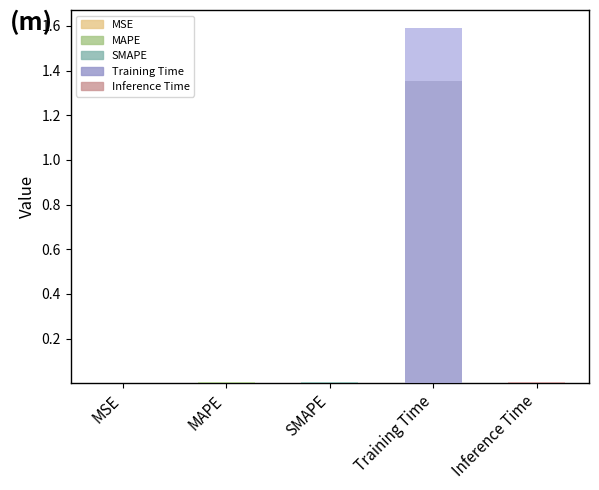

True or false: the data shows 1.6 at Training Time.

True